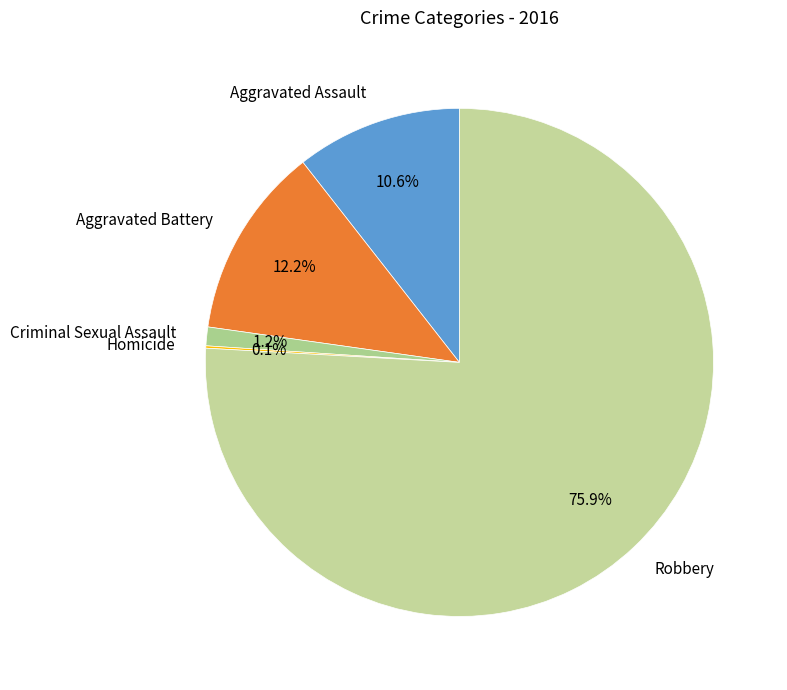

To the nearest percent, what percentage of the pie is Robbery?

76%